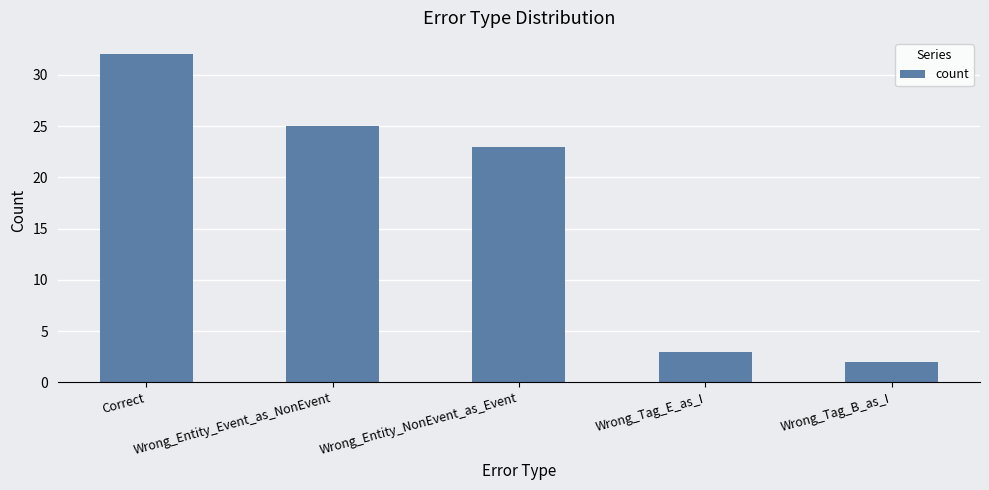

List the labels in order of value, smallest first.

Wrong_Tag_B_as_I, Wrong_Tag_E_as_I, Wrong_Entity_NonEvent_as_Event, Wrong_Entity_Event_as_NonEvent, Correct